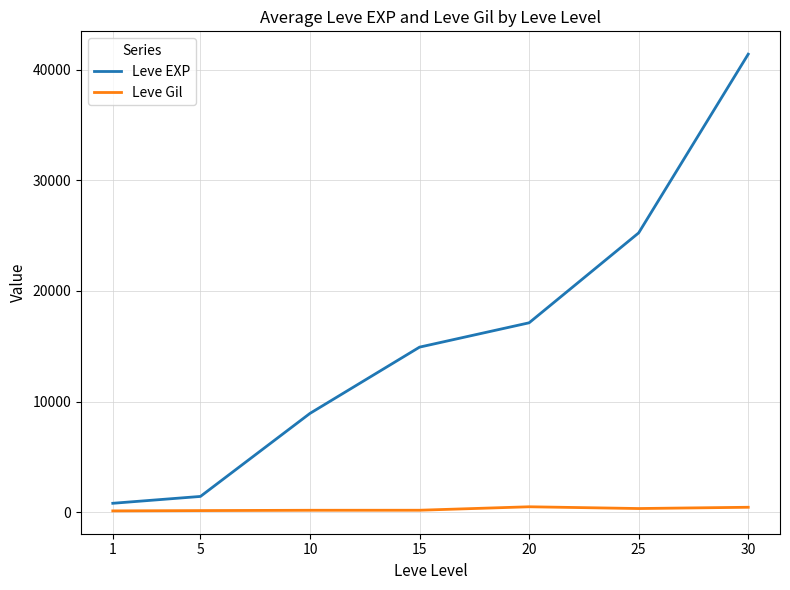

True or false: Leve EXP and Leve Gil cross at least once.

False